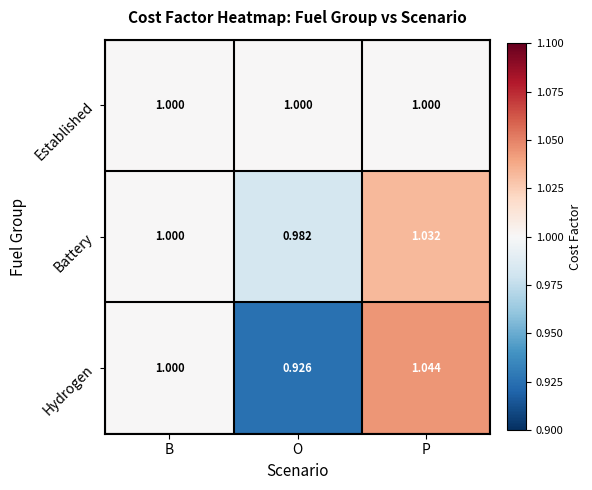

Which series has the largest total across all categories?

Battery